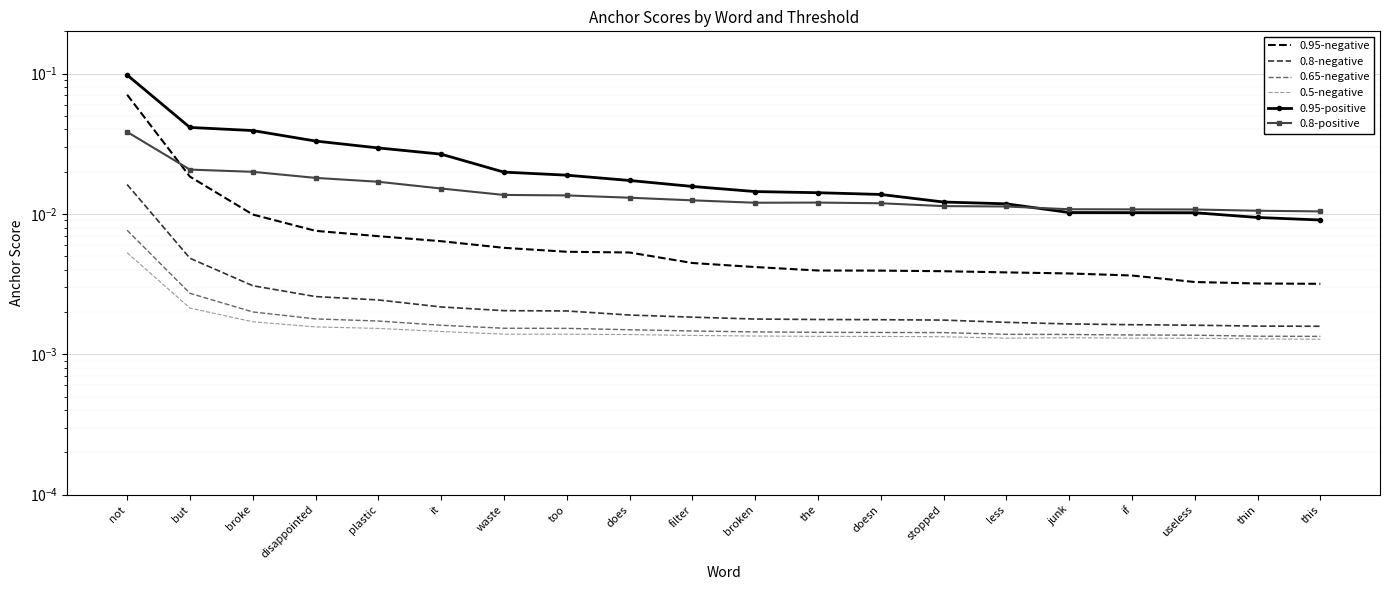

The value of 0.8-positive at too is 0.0. True or false?

False